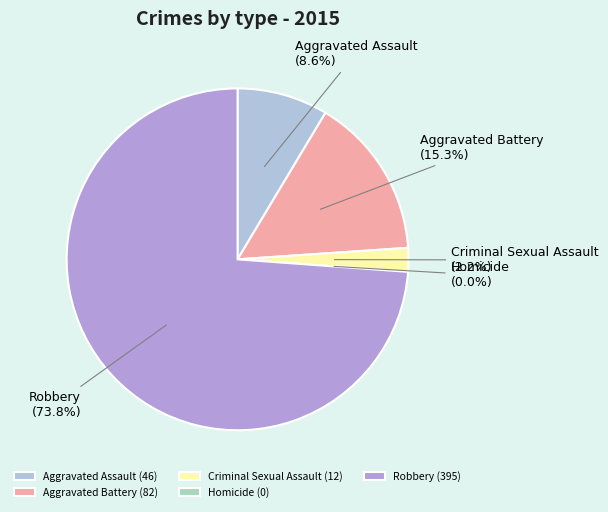

Is there a majority slice in this chart?

Yes